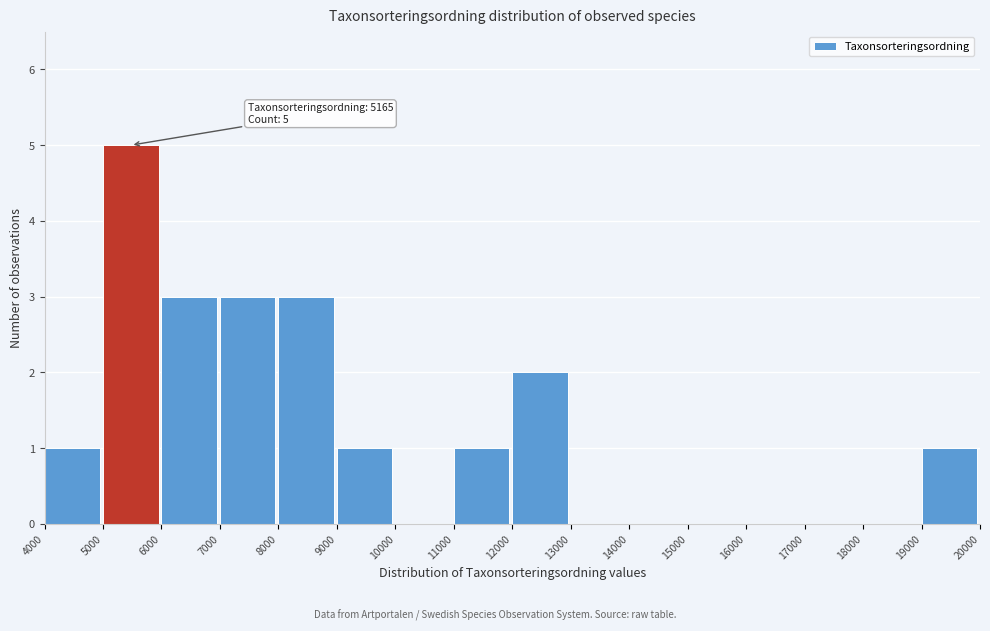

Which range on the x-axis has the tallest bar?

5000 to 6000